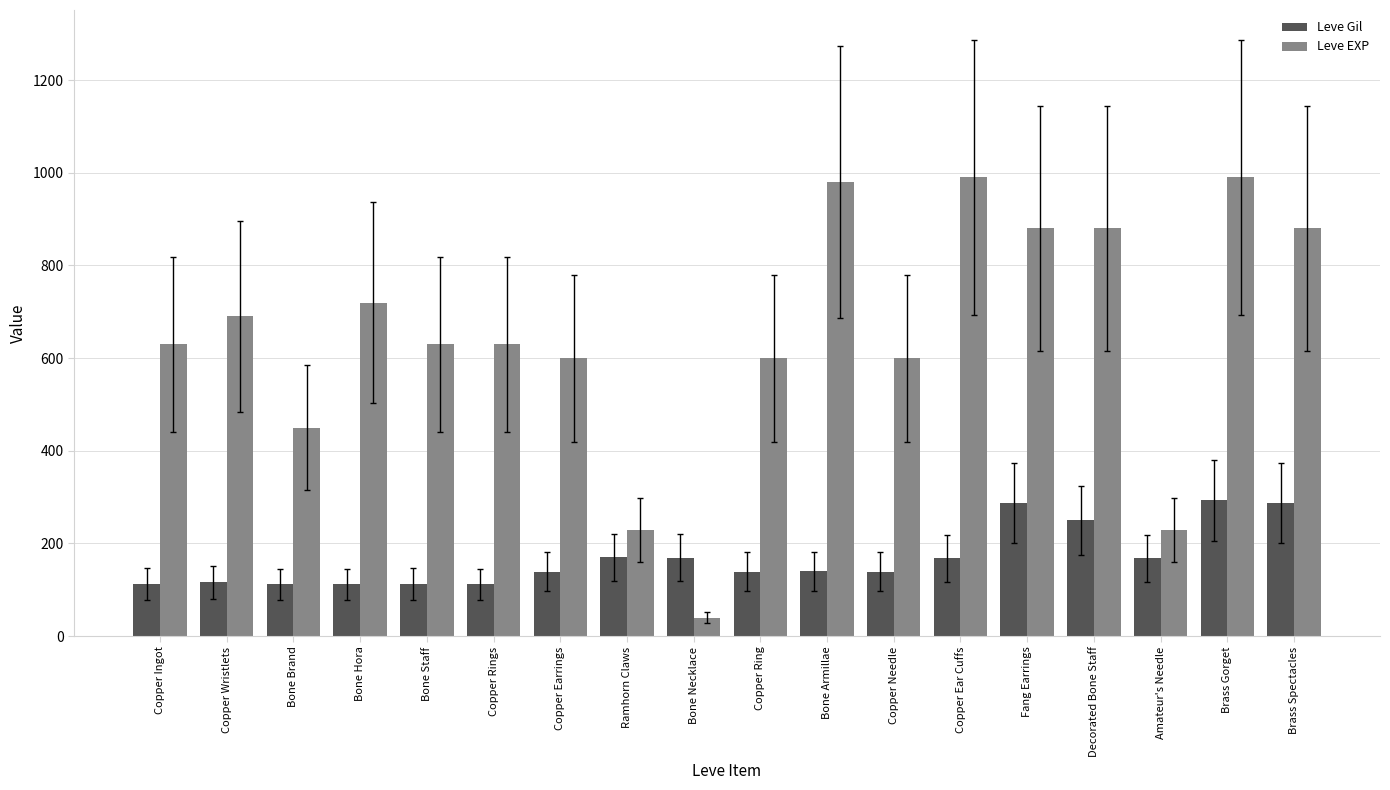

Which series has the largest total across all categories?

Leve EXP